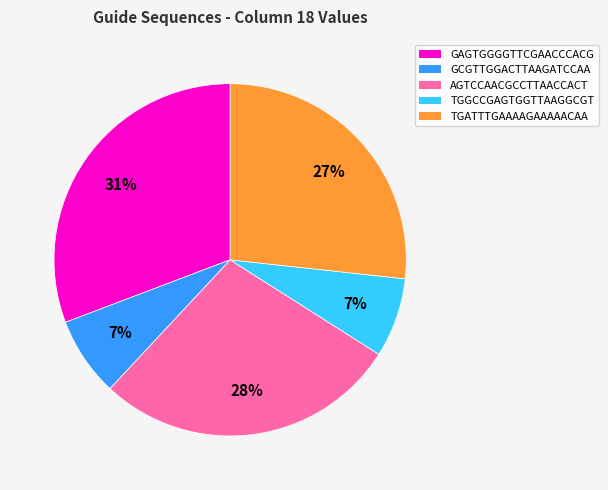

Do TGGCCGAGTGGTTAAGGCGT and AGTCCAACGCCTTAACCACT together represent more than half of the pie?

No